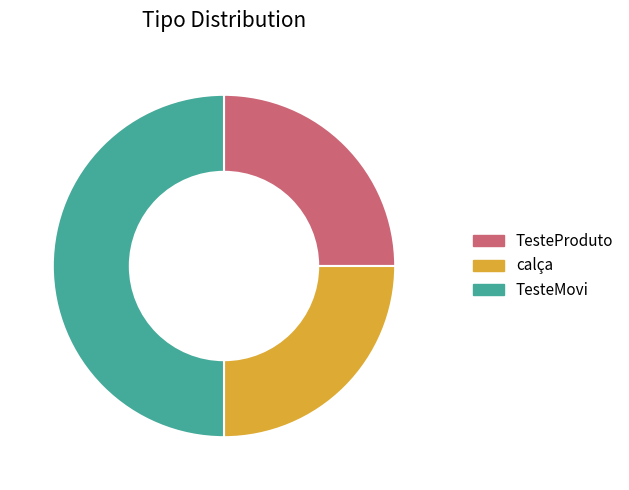

The TesteProduto slice represents 25% of the pie. True or false?

True